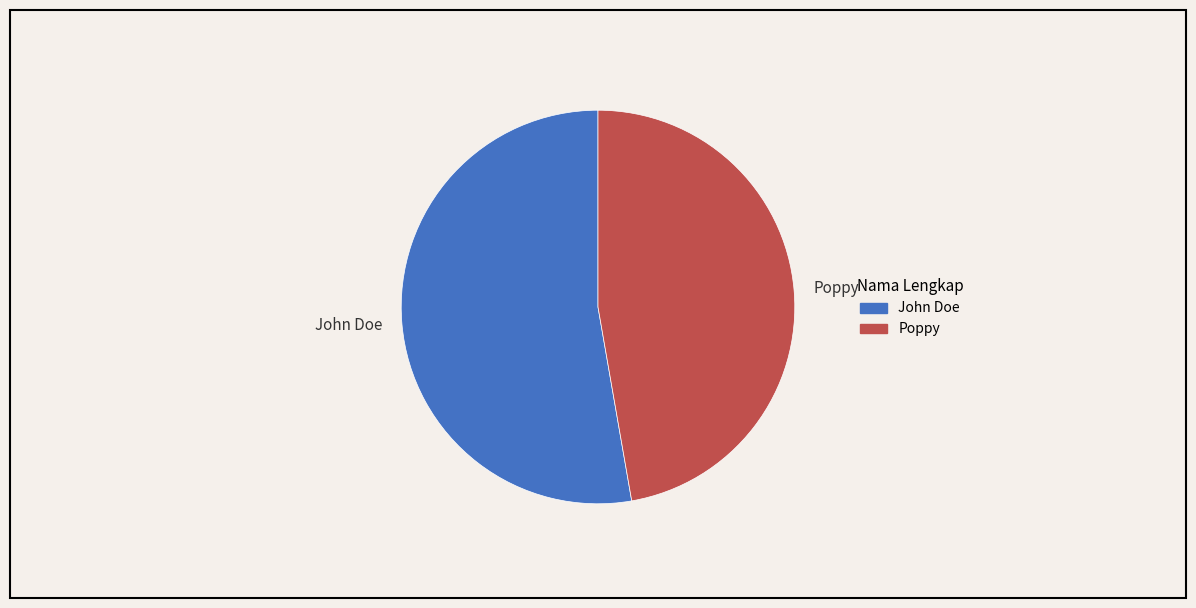

Does Poppy represent more than half of the total?

No